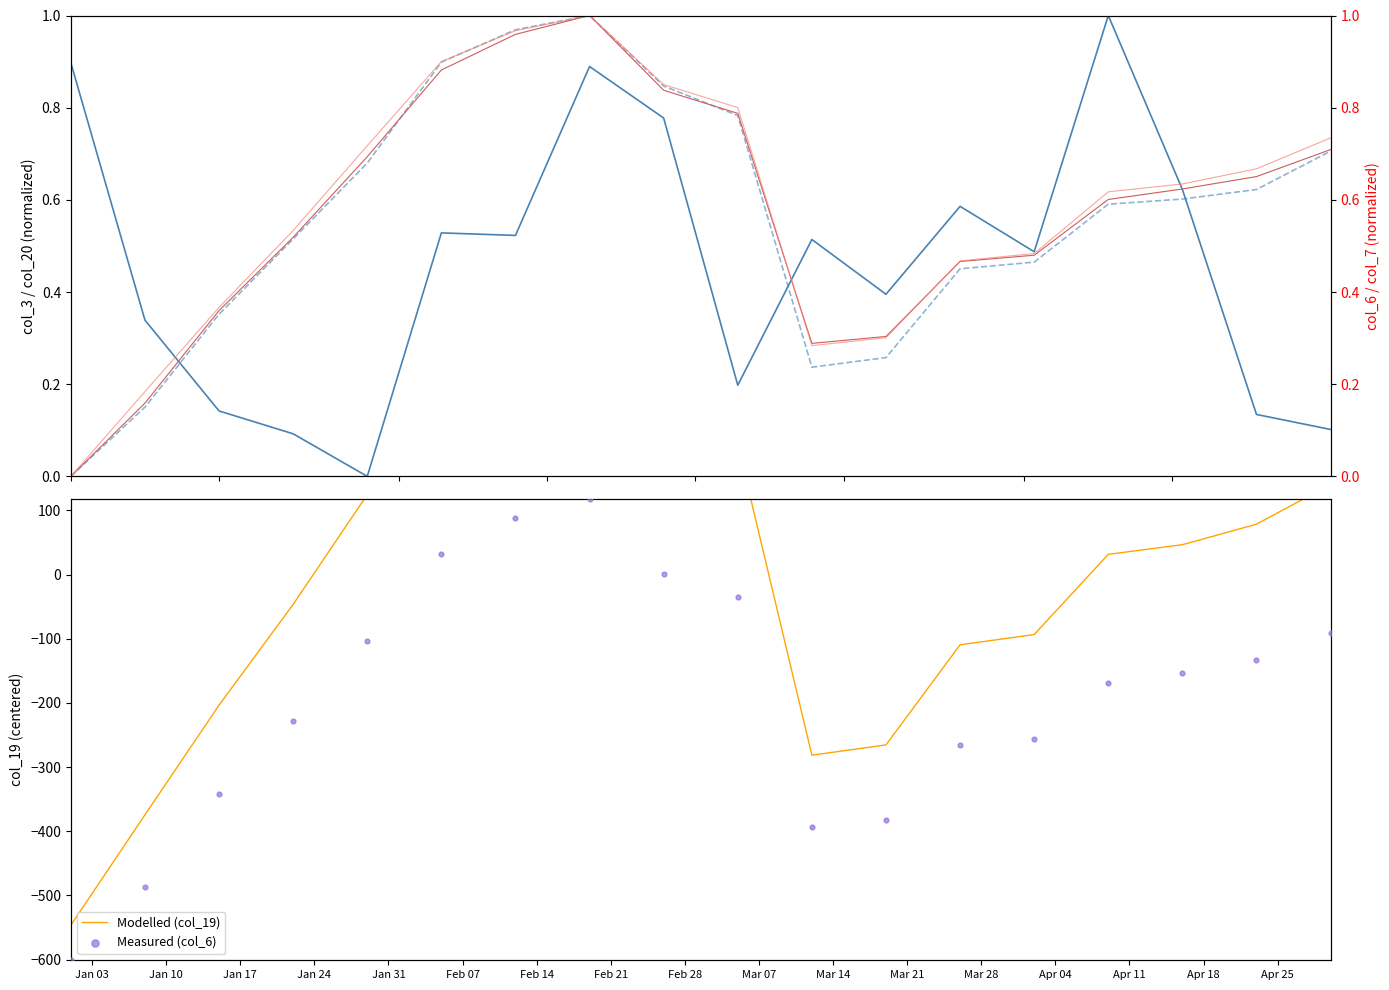

Which series contains the highest Y value?

Modelled (col_19)